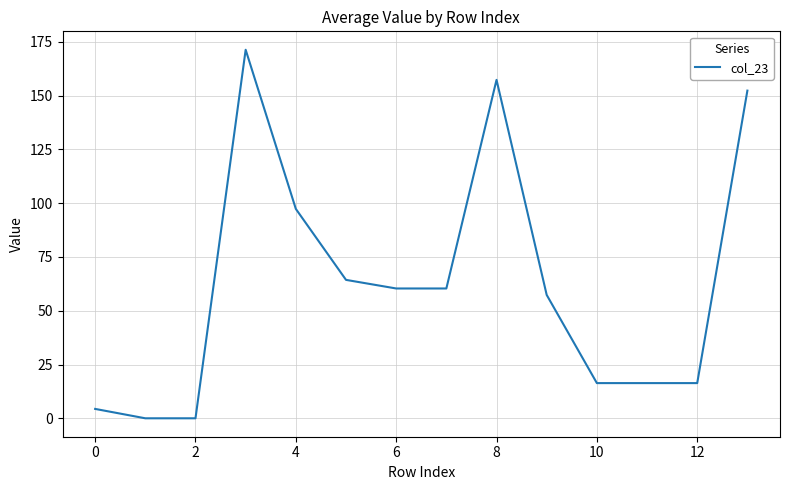

What is the greatest value displayed?

171.4